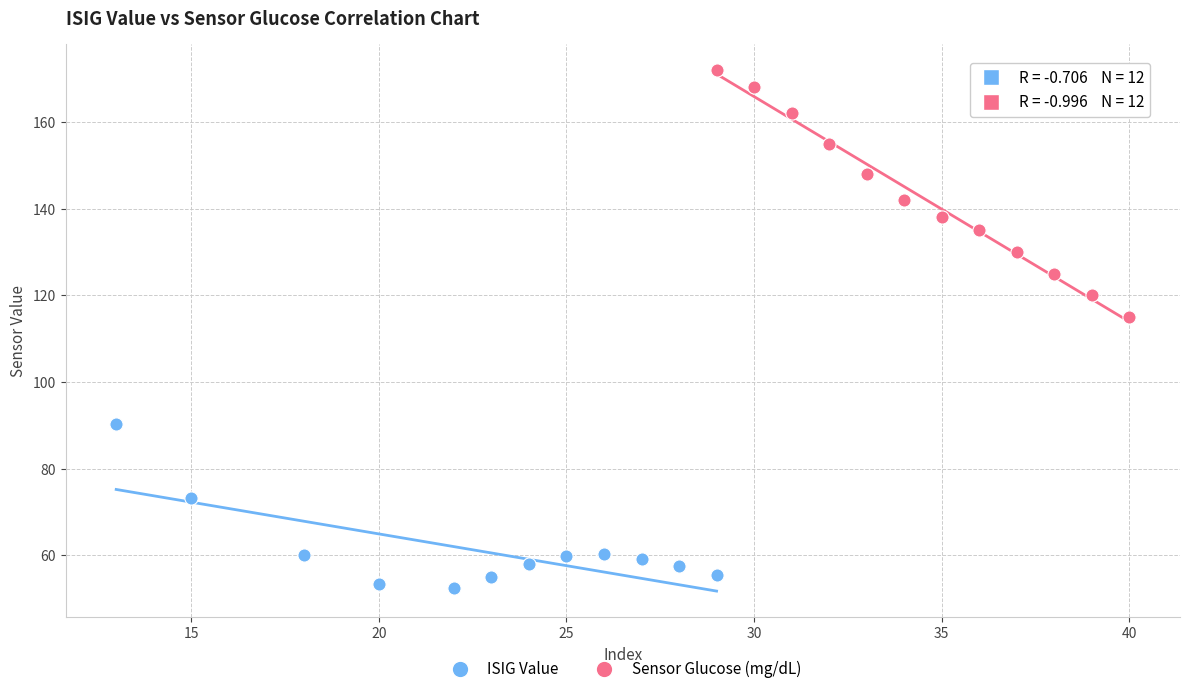

Which series reaches the minimum Y coordinate?

ISIG Value